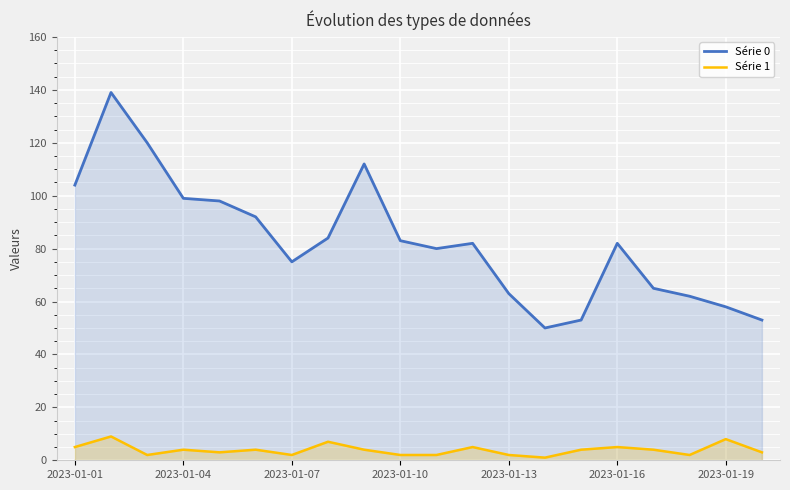

List the series in order of their overall mean, lowest first.

Série 1, Série 0